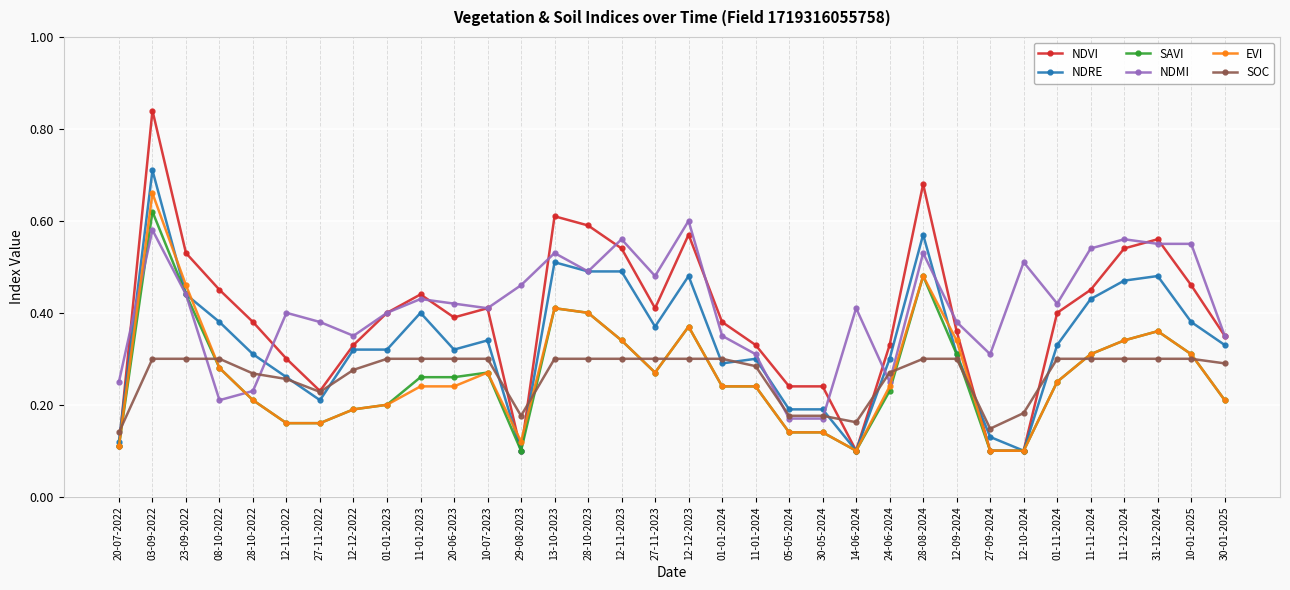

Is the value of NDRE at 11-11-2024 greater than the value of NDVI at 28-08-2024?

No